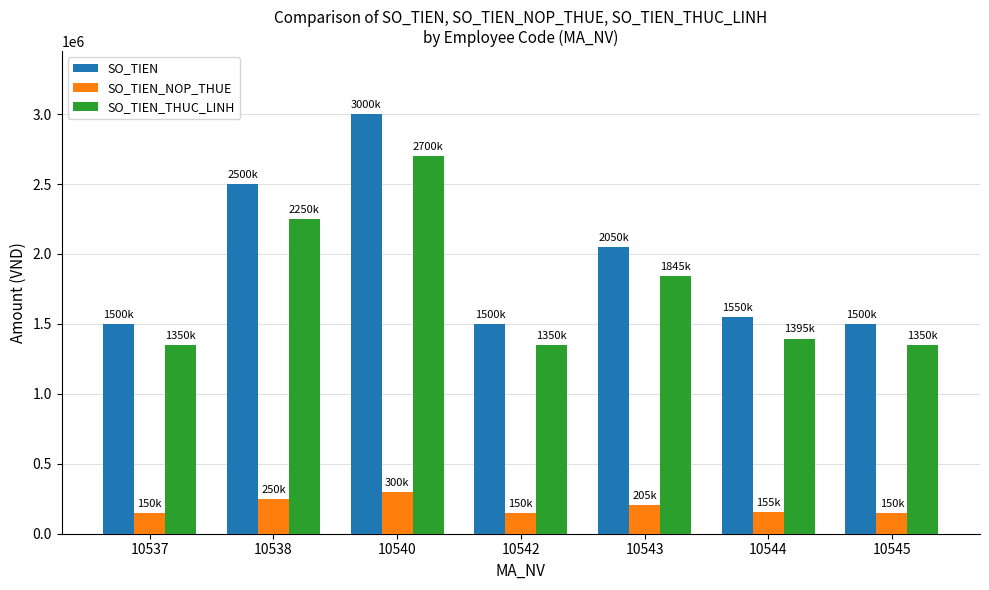

List the series in order of their peak value, highest first.

SO_TIEN, SO_TIEN_THUC_LINH, SO_TIEN_NOP_THUE